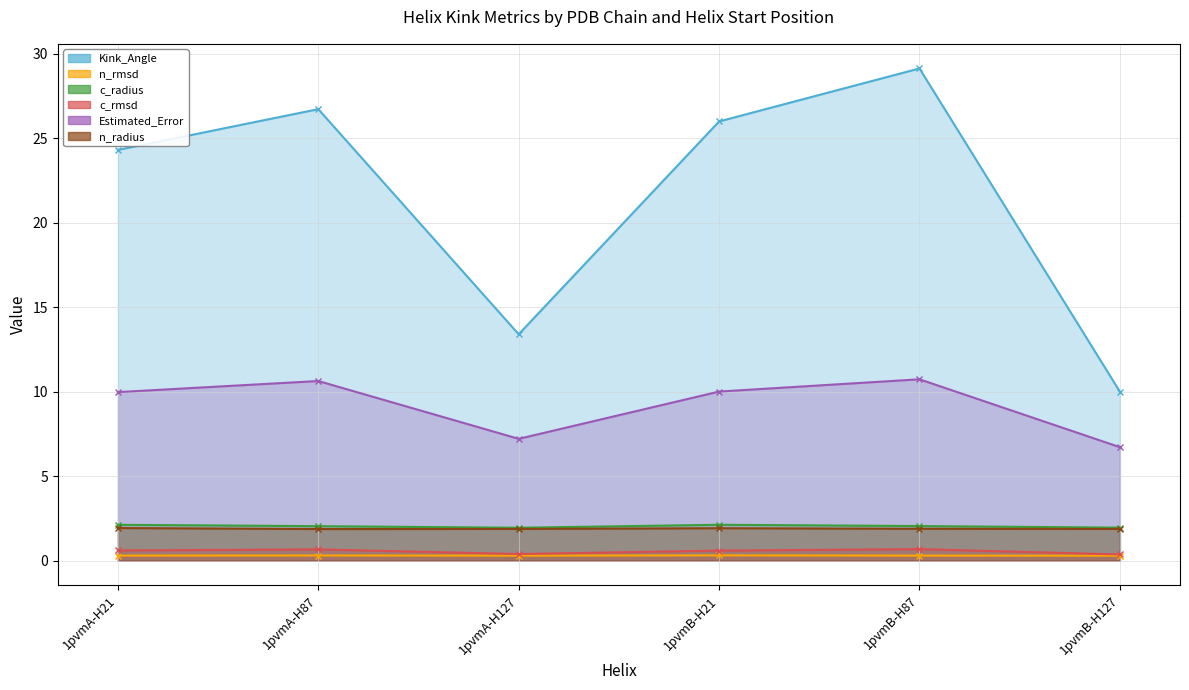

What is the sum of the c_radius values at 1pvmB-H21 and 1pvmA-H127?

4.1